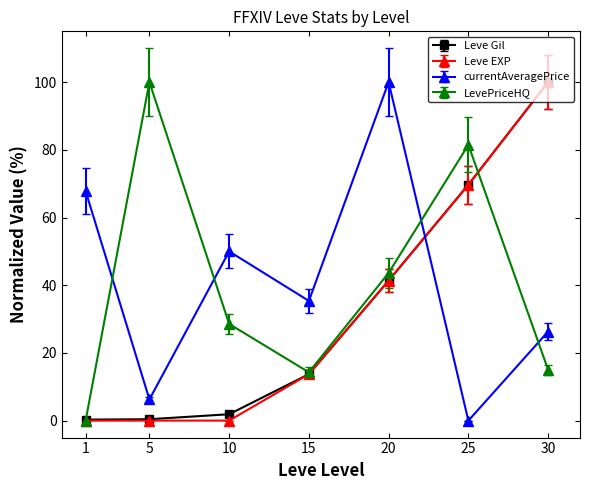

What is the difference between the Leve EXP values at 30 and 1?

100.0